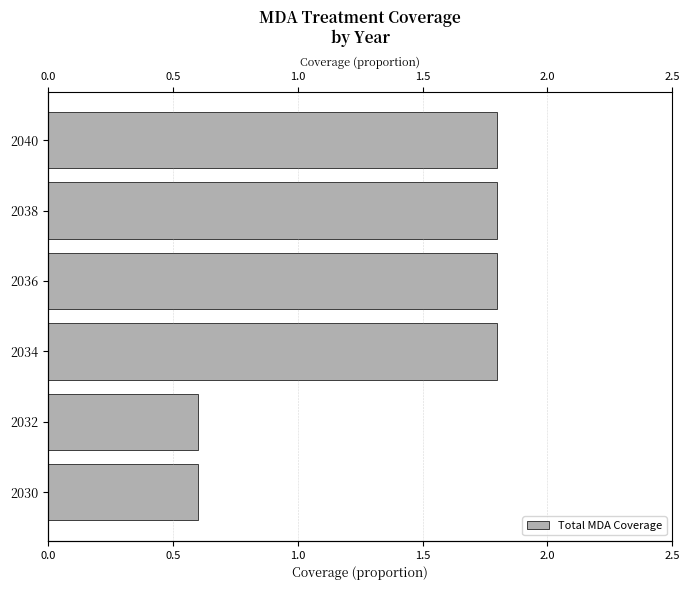

What is the value of the 4th bar from the left?

1.8